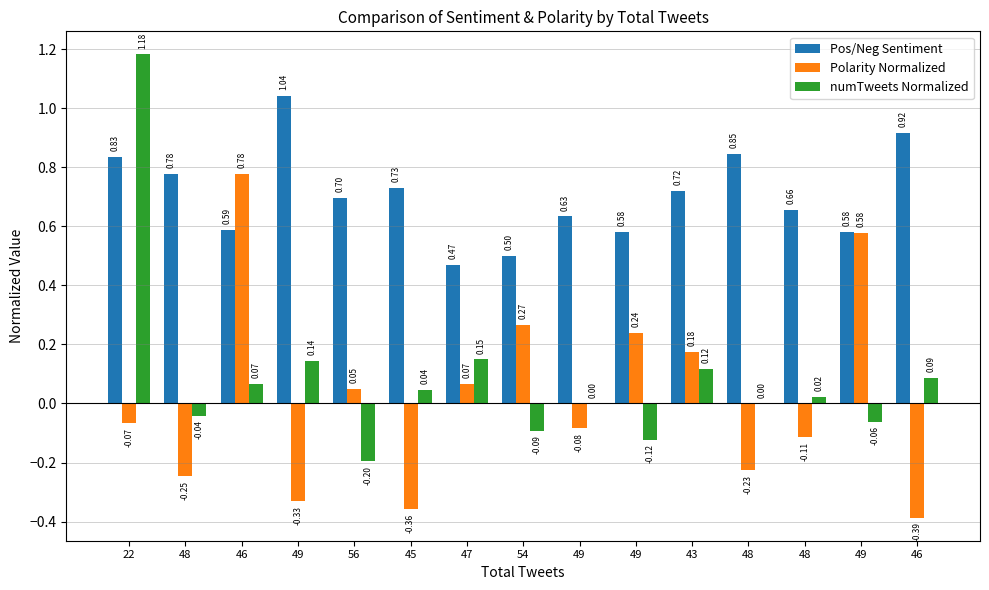

How many values in the Polarity Normalized series exceed 0?

7